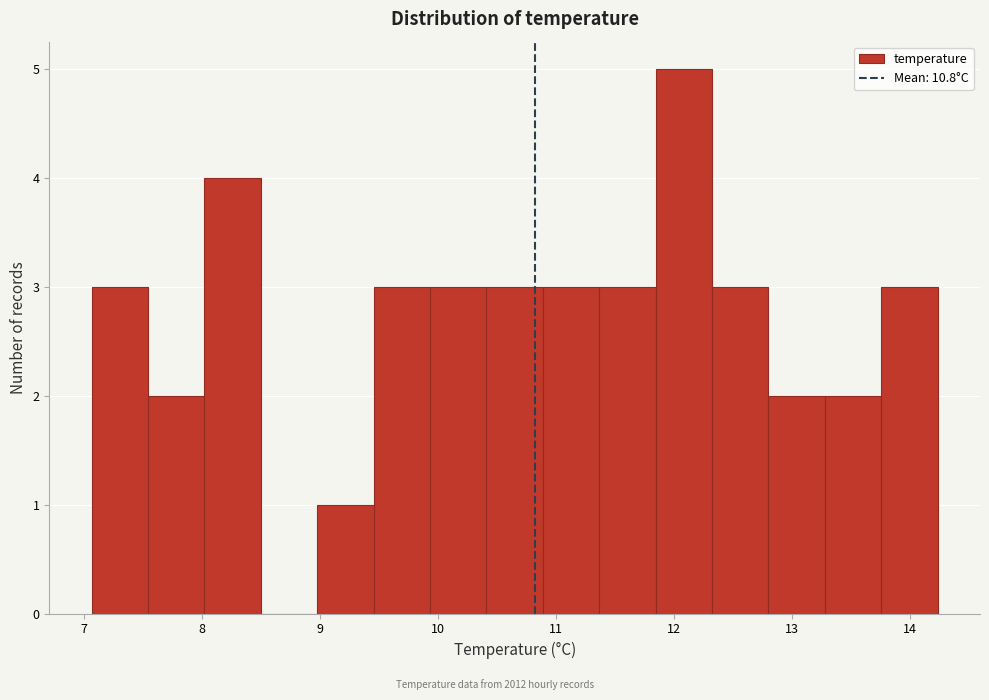

Which range on the x-axis has the tallest bar?

11.8 to 12.3